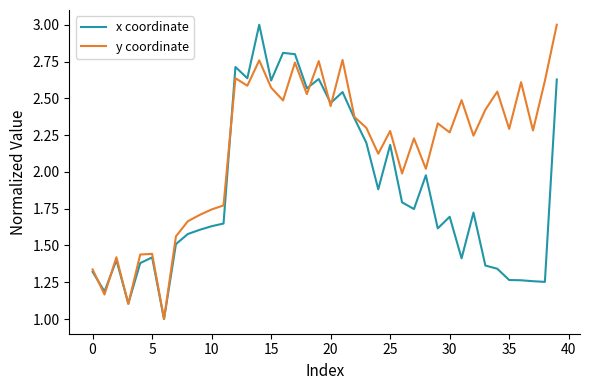

Rank the series by their average value, from highest to lowest.

y coordinate, x coordinate